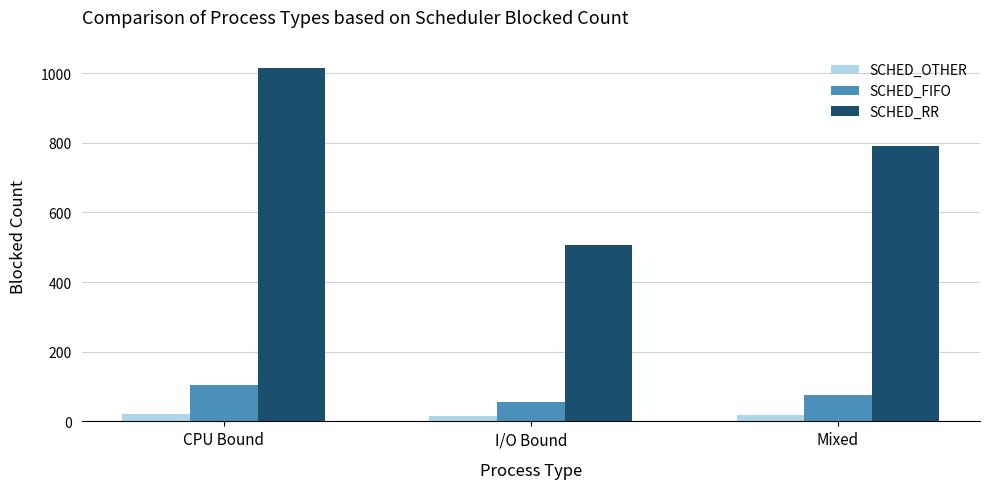

How many bars are there in total?

9